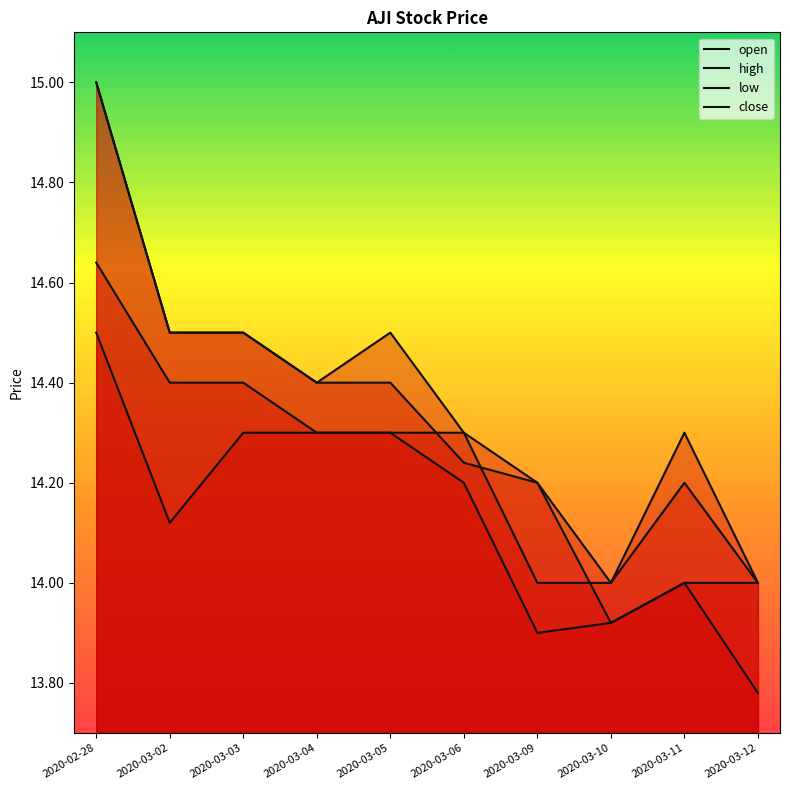

Which has a higher value, 2020-03-09 or 2020-03-03?

2020-03-03